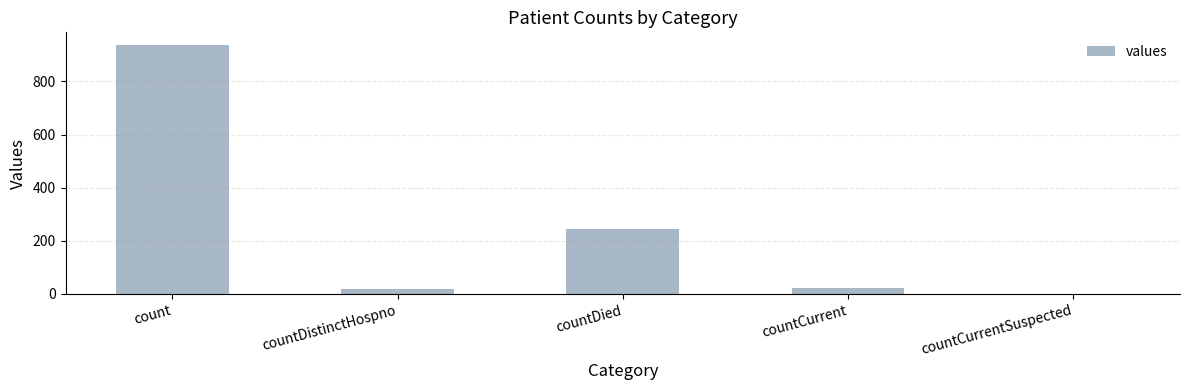

What value does the data have at countDied, to the nearest 100?

200